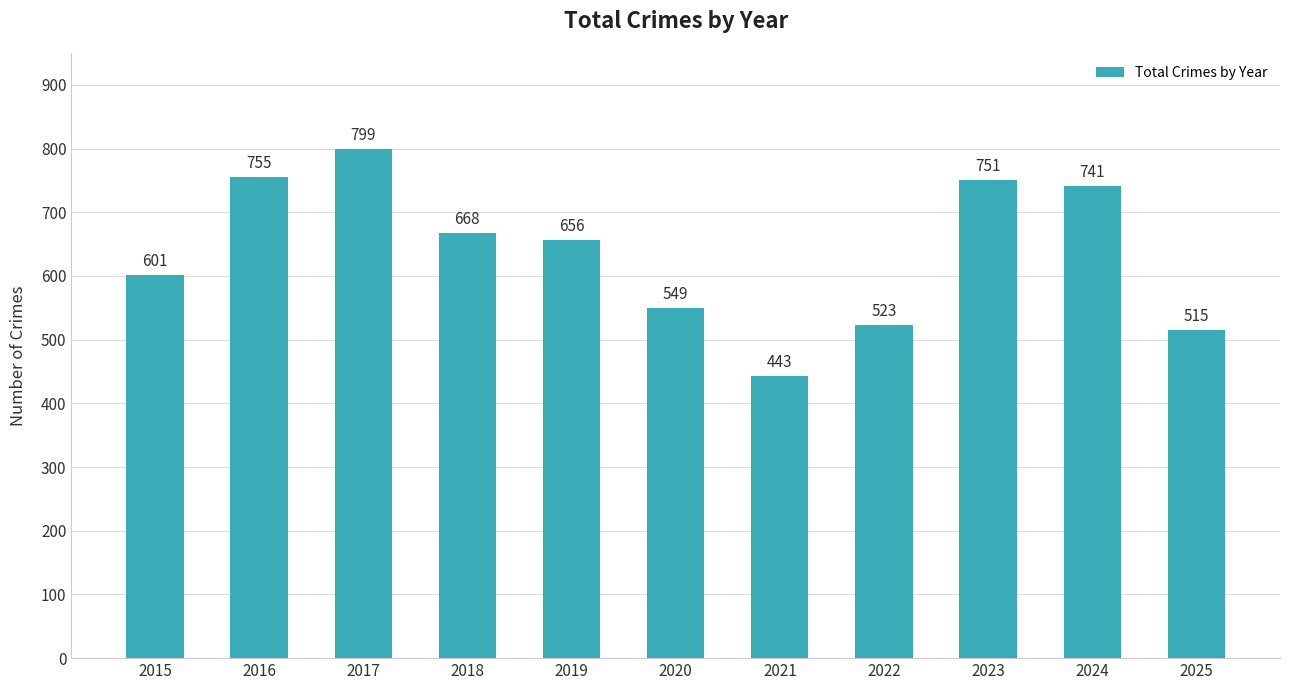

What is the sum of all values?

7001